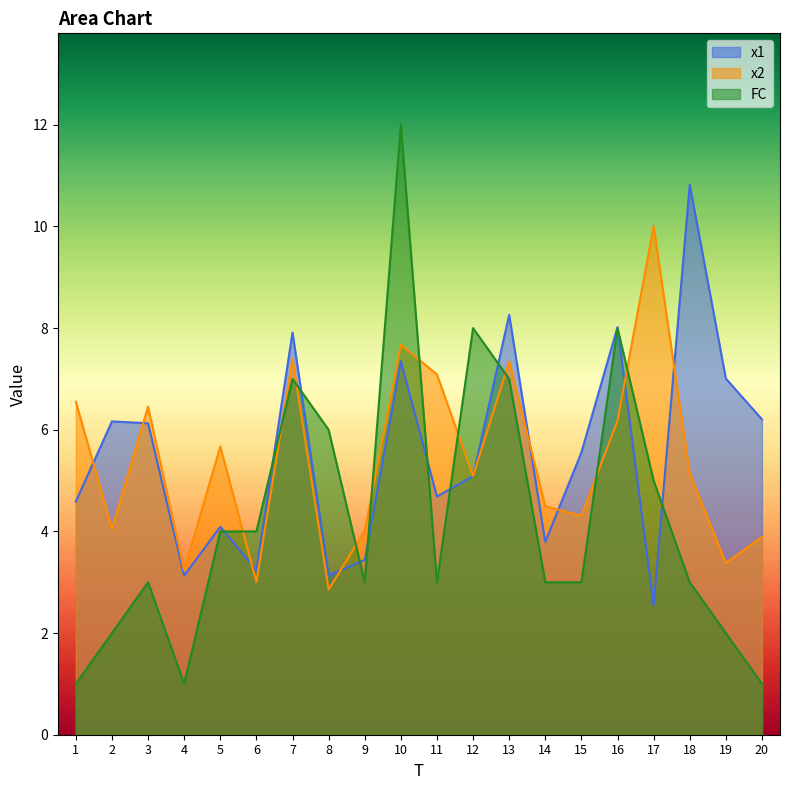

What is the difference between the maximum and second lowest values in the FC series?

11.0